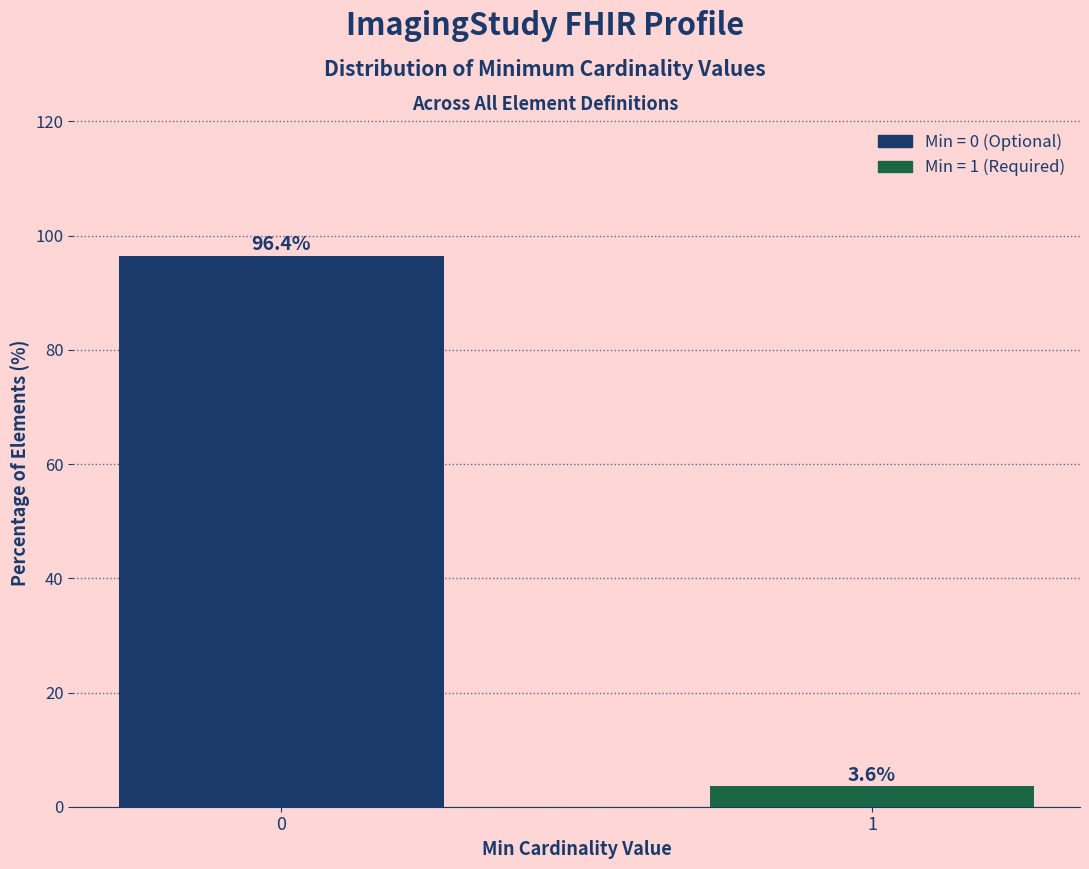

Reading right to left, transcribe all the data shown in this chart.

1=3.6	0=96.4